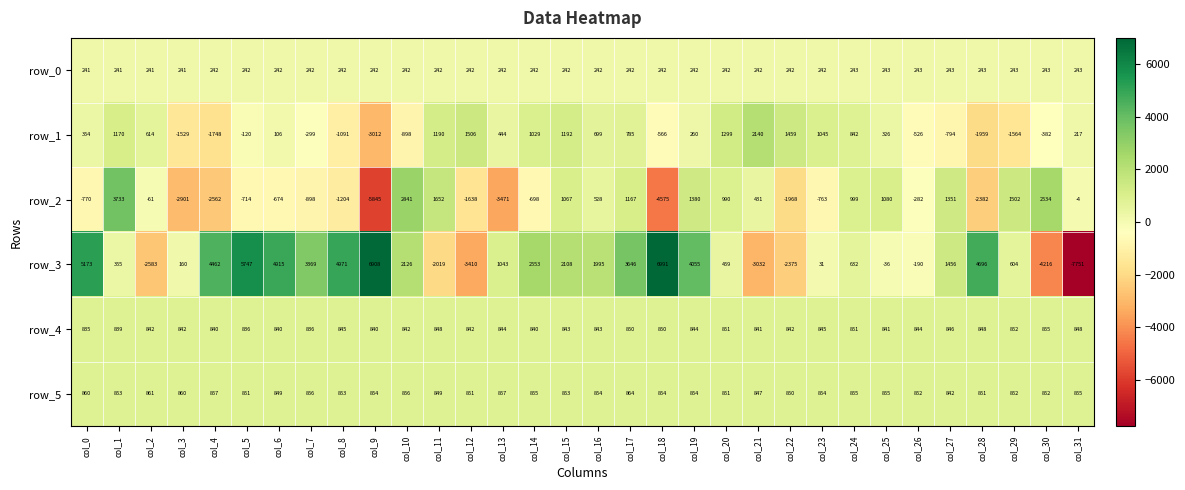

How many values in row_1 are below zero?

13